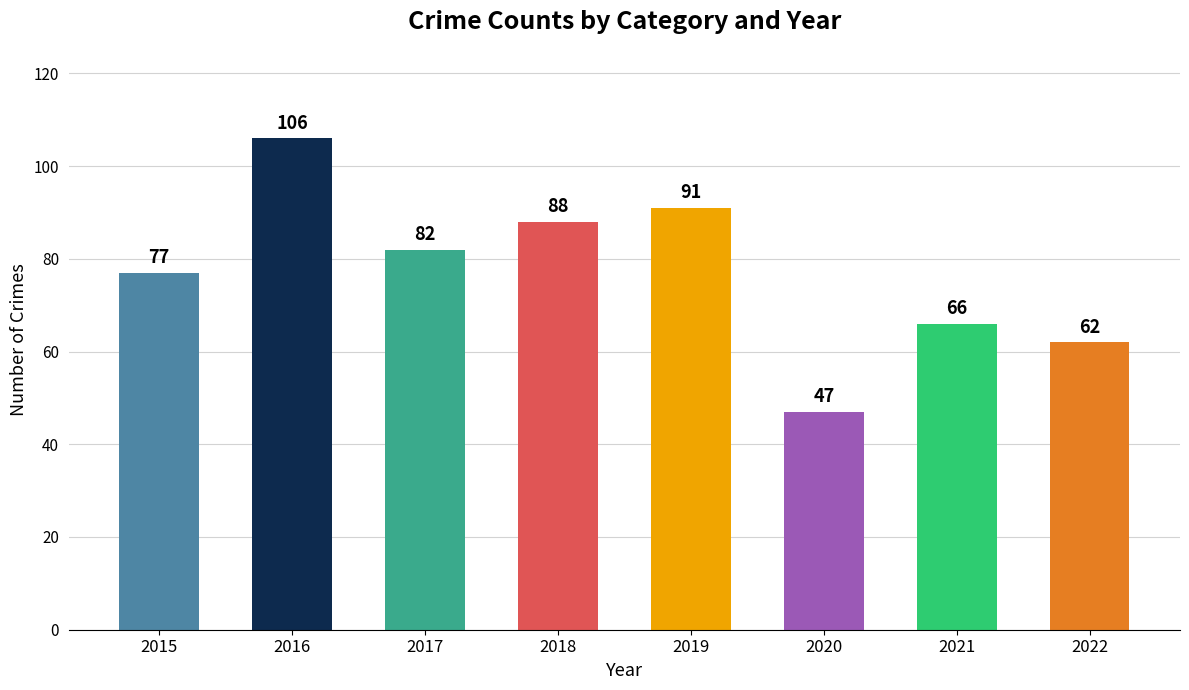

How many bars are there in total?

8